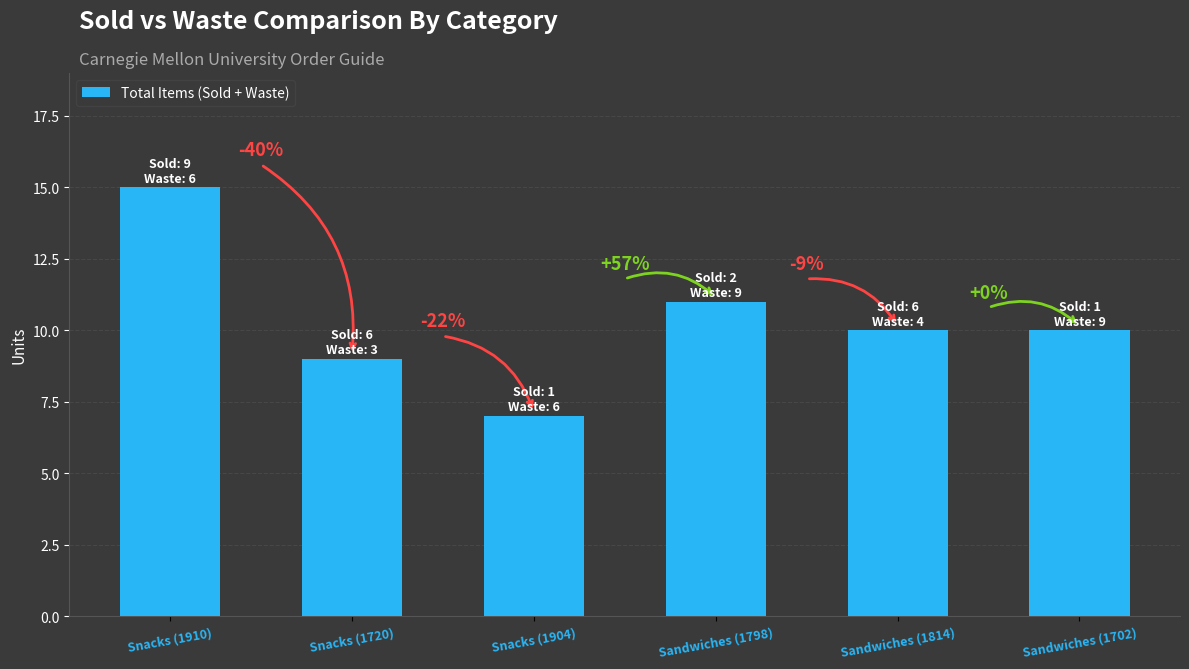

What is the label of the 5th bar from the left?

Sandwiches (1814)